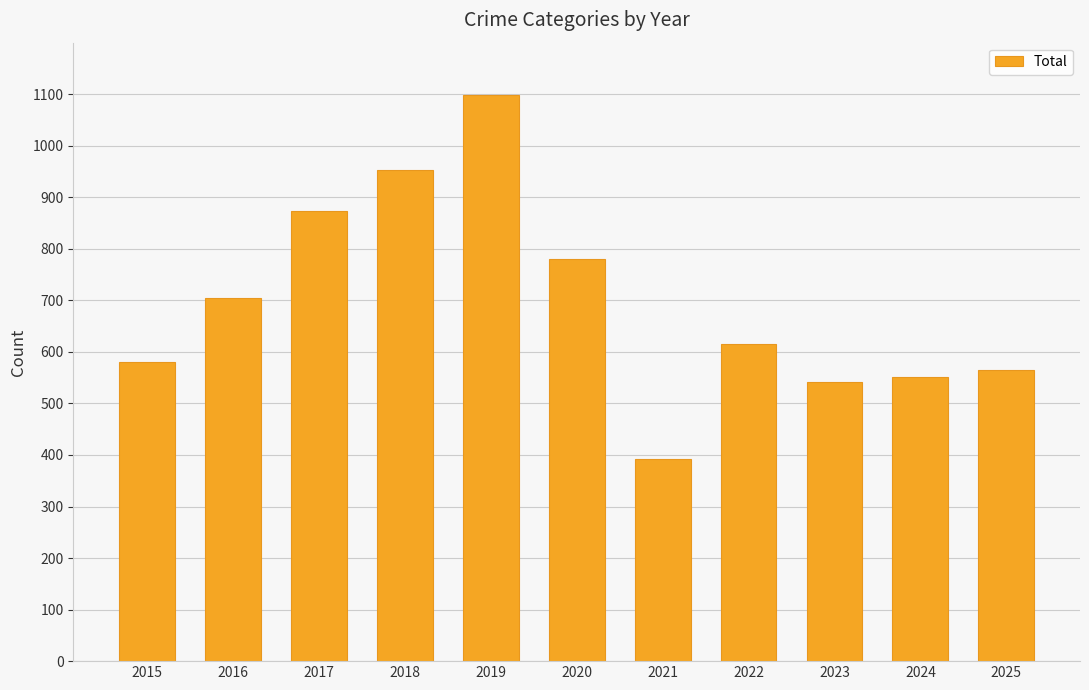

Is it true that the value at 2021 is 130?

False